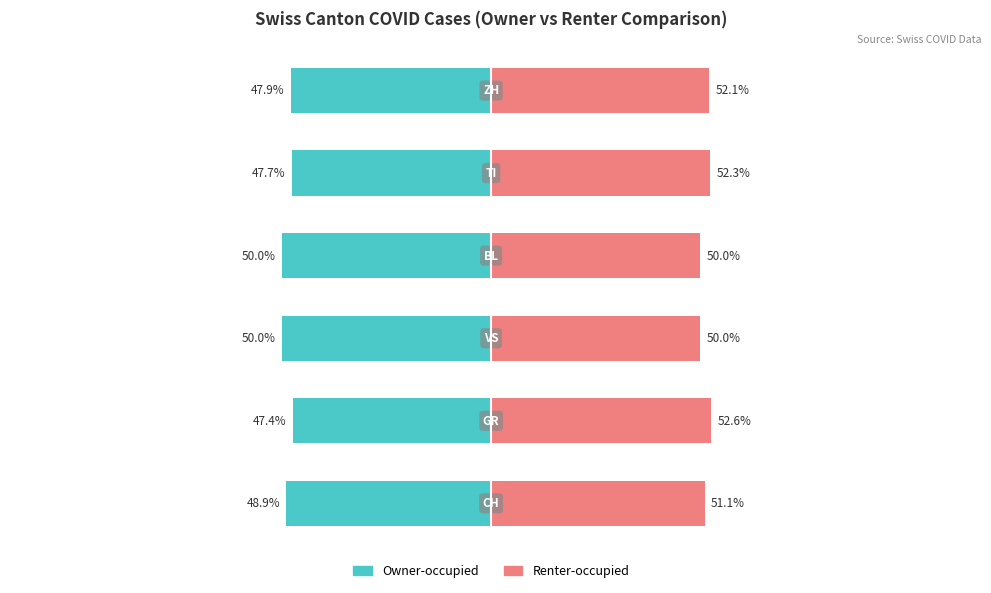

What is the difference between the Owner-occupied values at 0 and 4?

1.3